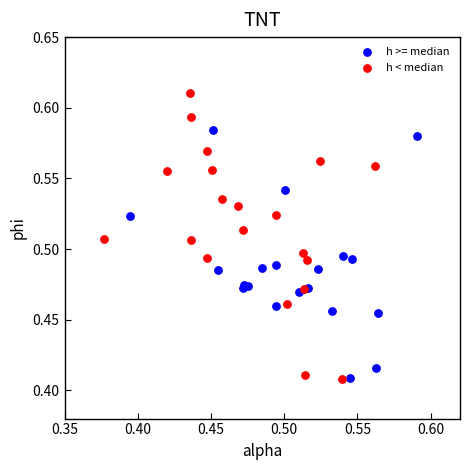

Which series has the widest spread of Y values?

h < median